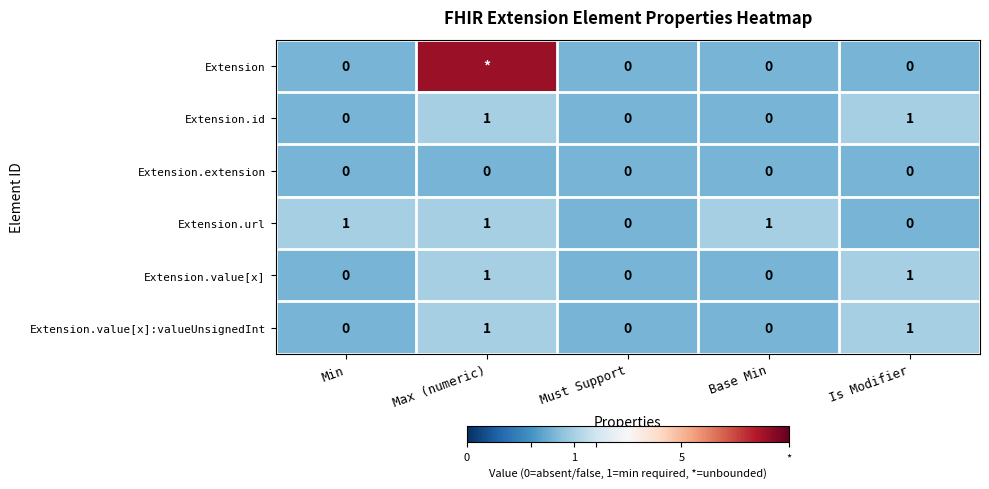

What is the difference between the highest and lowest values at Min?

1.0